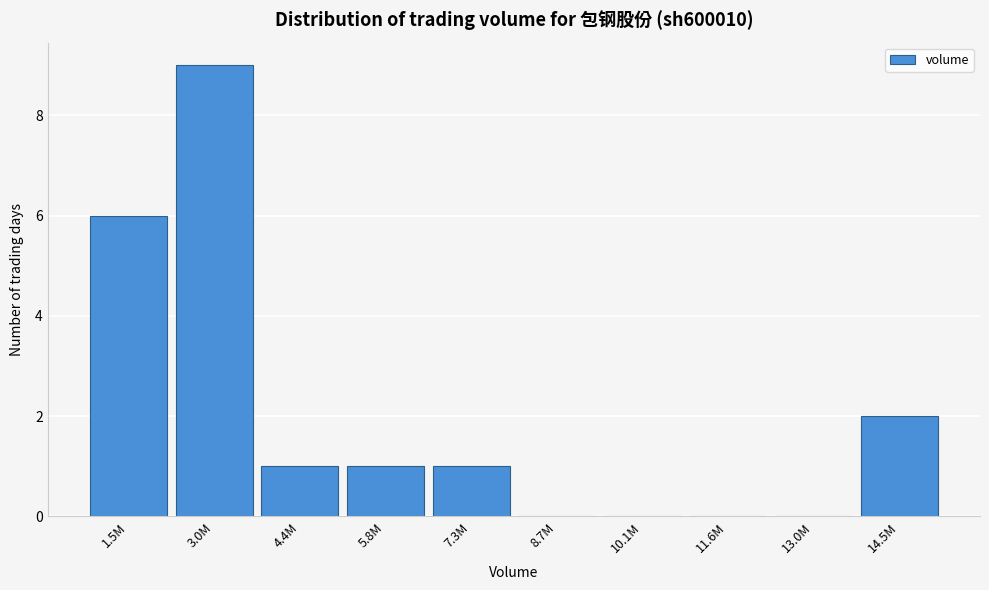

Reading left to right, what are all the values shown in this chart?

1.5M=6	3.0M=9	4.4M=1	5.8M=1	7.3M=1	8.7M=0	10.1M=0	11.6M=0	13.0M=0	14.5M=2